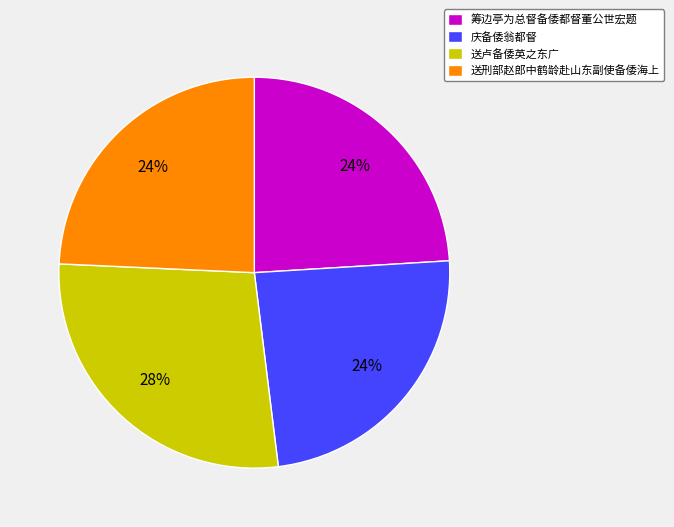

Does 送卢备倭英之东广 account for over 50% of the chart?

No